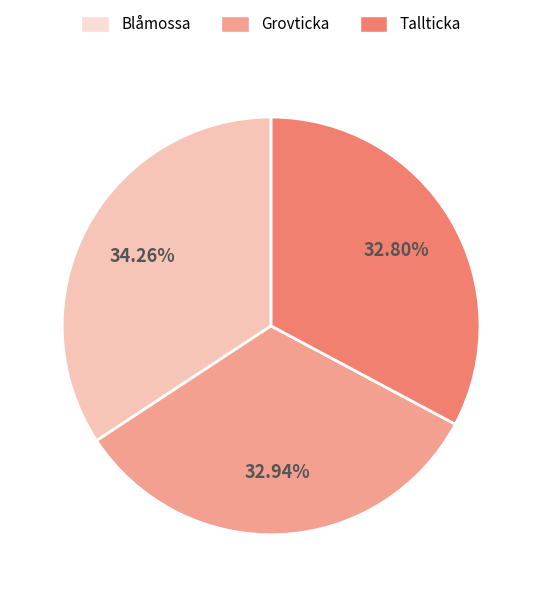

Does any single category account for the majority?

No